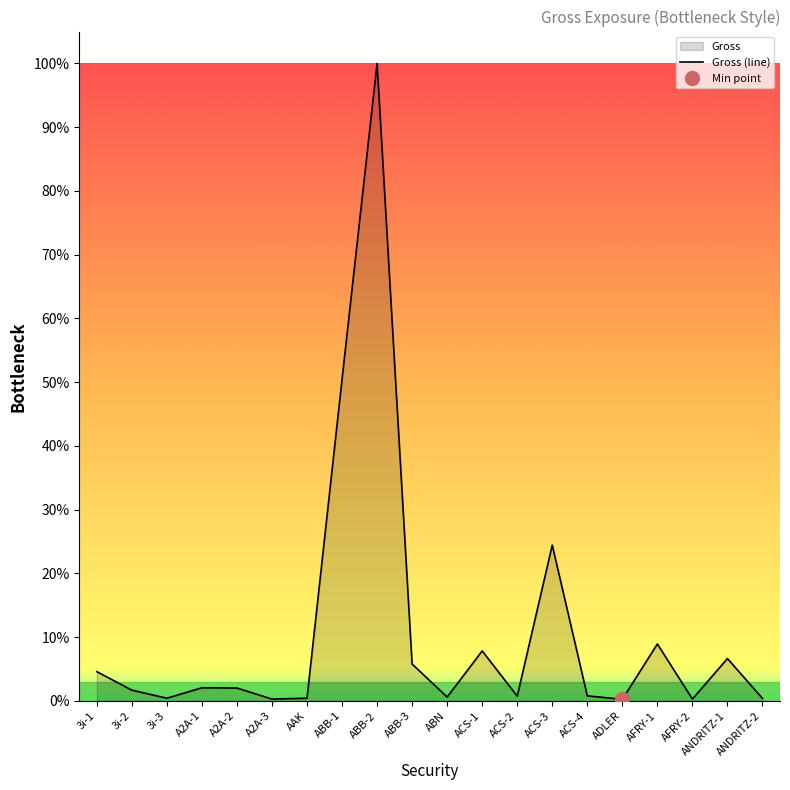

How many distinct data groups are displayed?

1